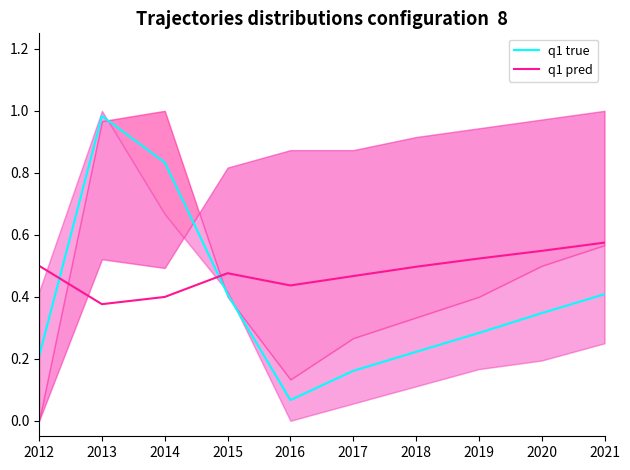

Rank the series by their average value, from lowest to highest.

q1 true, q1 pred